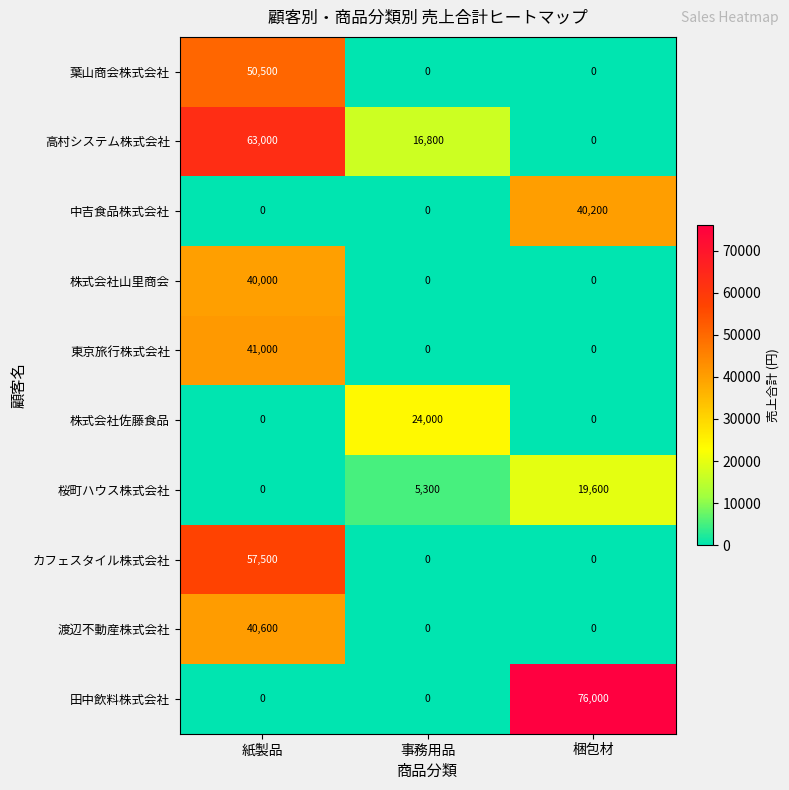

What is the total value across all series at 紙製品?

292600